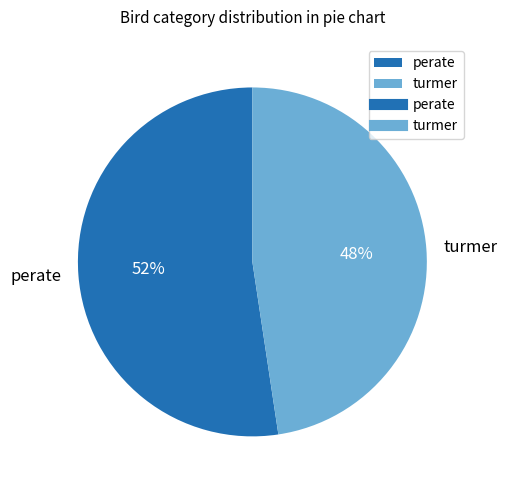

What is the largest slice in the pie chart?

perate